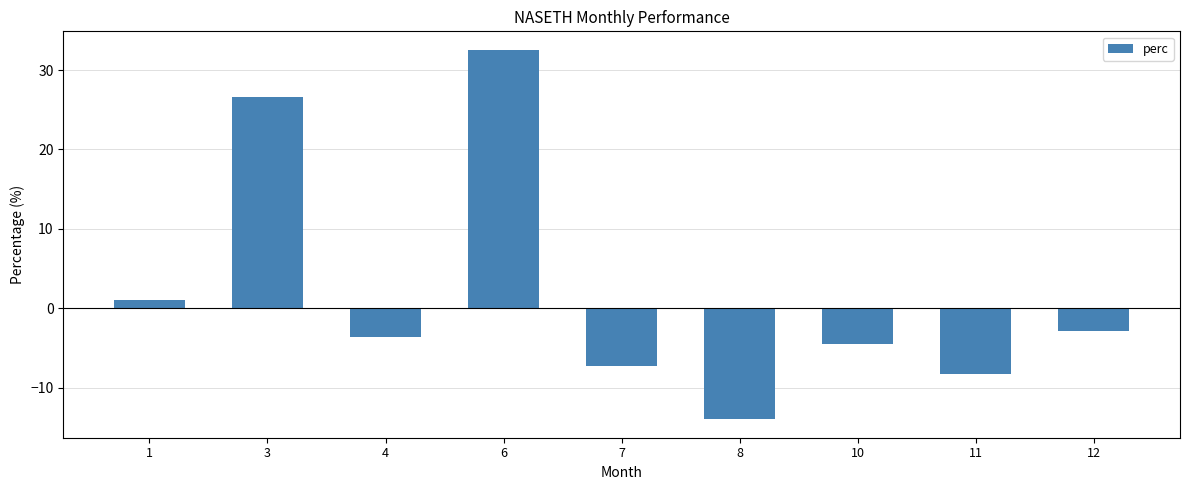

List the labels in order of value, largest first.

6, 3, 1, 12, 4, 10, 7, 11, 8